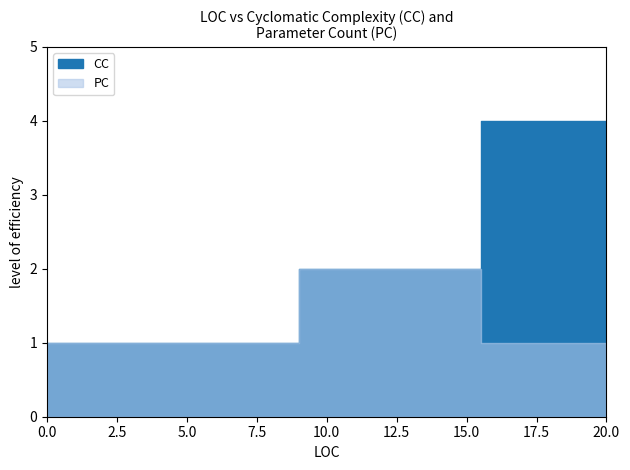

Which series has the largest range (max minus min)?

CC